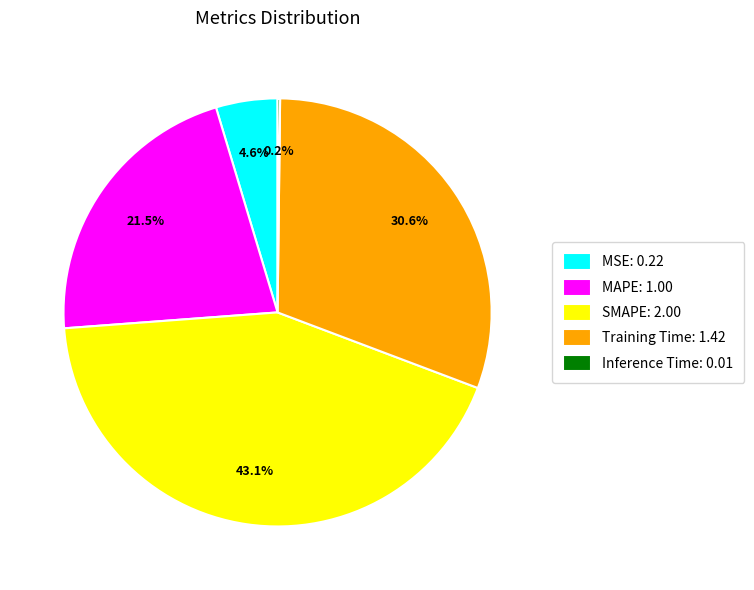

To the nearest percent, what is the average slice percentage?

20%